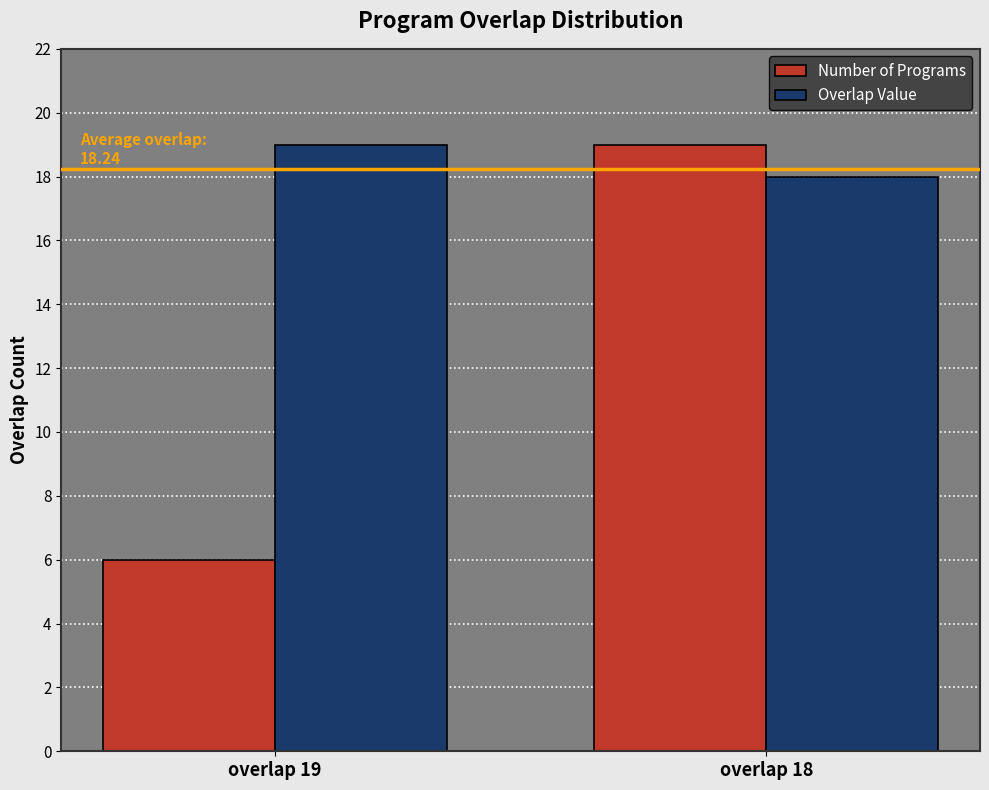

Is the value of Overlap Value at overlap 18 greater than the value of Number of Programs at overlap 18?

No